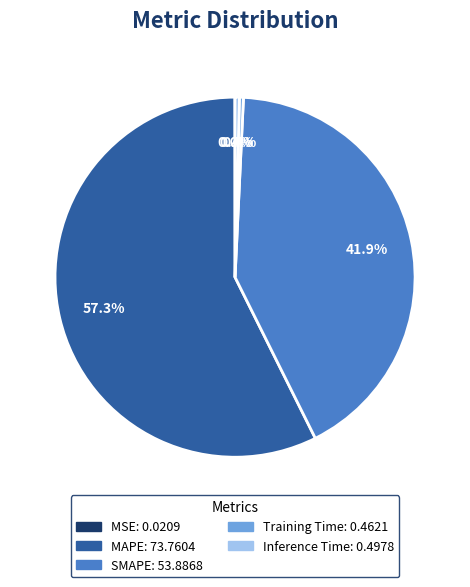

What is the majority slice?

MAPE